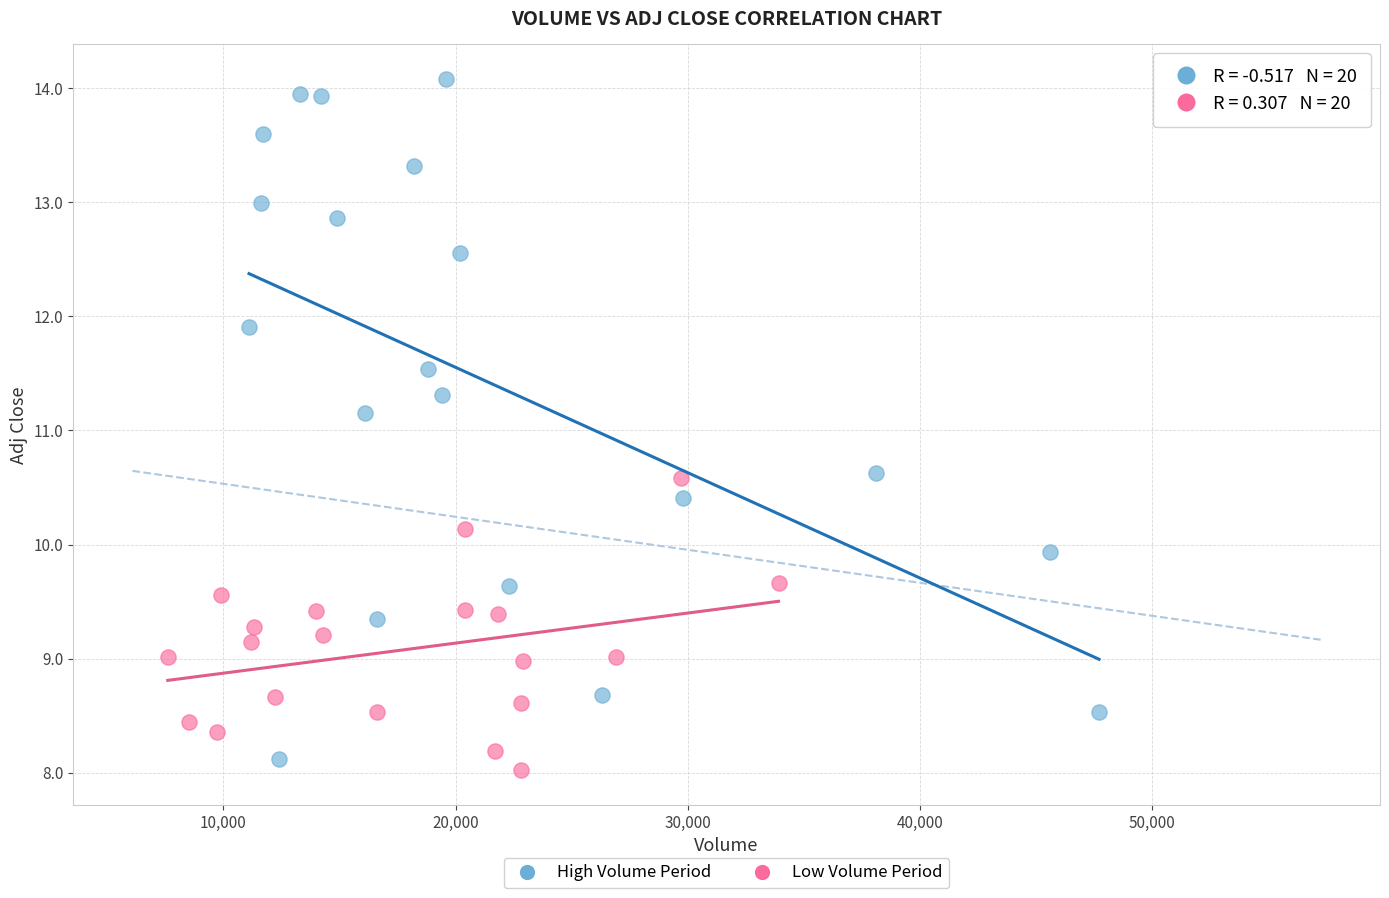

Which series has the largest Y range (max minus min)?

High Volume Period